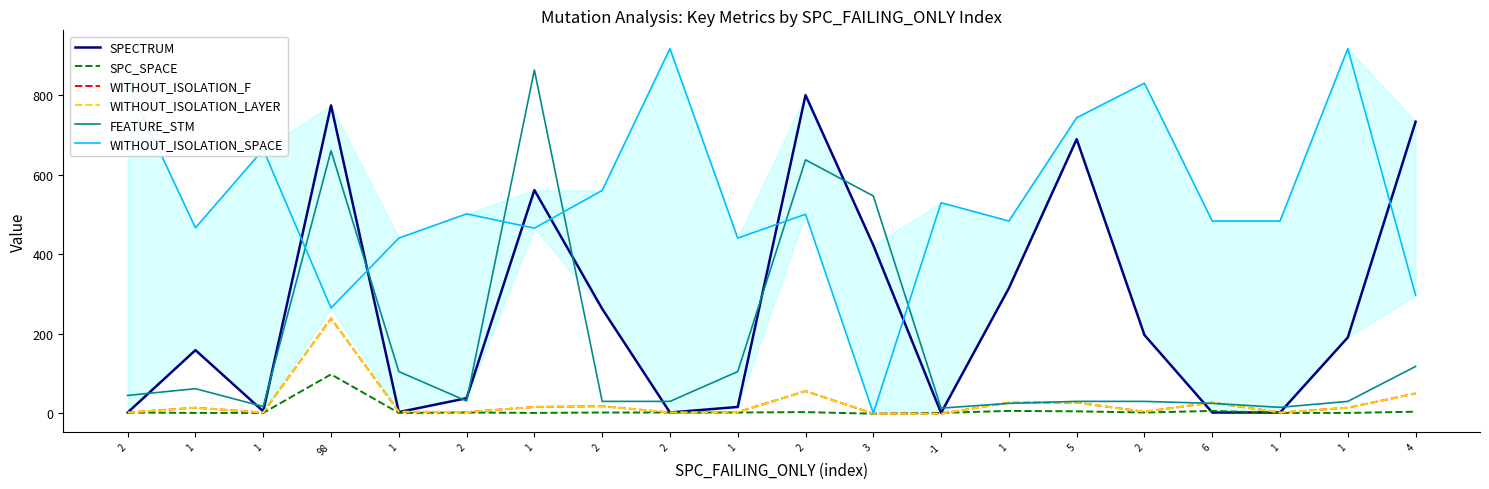

What are all the series names shown in the legend?

SPECTRUM, SPC_SPACE, WITHOUT_ISOLATION_F, WITHOUT_ISOLATION_LAYER, FEATURE_STM, WITHOUT_ISOLATION_SPACE